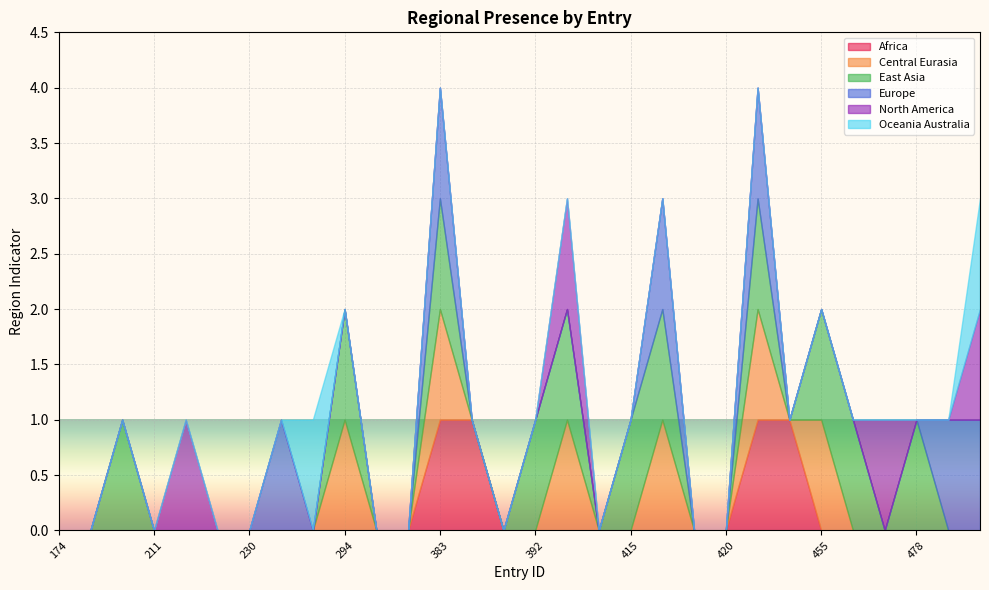

Reading left to right, transcribe all the data shown in this chart.

region_africa: 174=0	190=0	200=0	211=0	222=0	227=0	230=0	263=0	284=0	294=0	358=0	381=0	383=1	389=1	390=0	392=0	395=0	400=0	415=0	416=0	419=0	420=0	424=1	442=1	455=0	472=0	476=0	478=0	483=0	484=0
region_central_eurasia: 174=0	190=0	200=0	211=0	222=0	227=0	230=0	263=0	284=0	294=1	358=0	381=0	383=1	389=0	390=0	392=0	395=1	400=0	415=0	416=1	419=0	420=0	424=1	442=0	455=1	472=0	476=0	478=0	483=0	484=0
region_east_asia: 174=0	190=0	200=1	211=0	222=0	227=0	230=0	263=0	284=0	294=1	358=0	381=0	383=1	389=0	390=0	392=1	395=1	400=0	415=1	416=1	419=0	420=0	424=1	442=0	455=1	472=1	476=0	478=1	483=0	484=0
region_europe: 174=0	190=0	200=0	211=0	222=0	227=0	230=0	263=1	284=0	294=0	358=0	381=0	383=1	389=0	390=0	392=0	395=0	400=0	415=0	416=1	419=0	420=0	424=1	442=0	455=0	472=0	476=0	478=0	483=1	484=1
region_north_america: 174=0	190=0	200=0	211=0	222=1	227=0	230=0	263=0	284=0	294=0	358=0	381=0	383=0	389=0	390=0	392=0	395=1	400=0	415=0	416=0	419=0	420=0	424=0	442=0	455=0	472=0	476=1	478=0	483=0	484=1
region_oceania_australia: 174=0	190=0	200=0	211=0	222=0	227=0	230=0	263=0	284=1	294=0	358=0	381=0	383=0	389=0	390=0	392=0	395=0	400=0	415=0	416=0	419=0	420=0	424=0	442=0	455=0	472=0	476=0	478=0	483=0	484=1